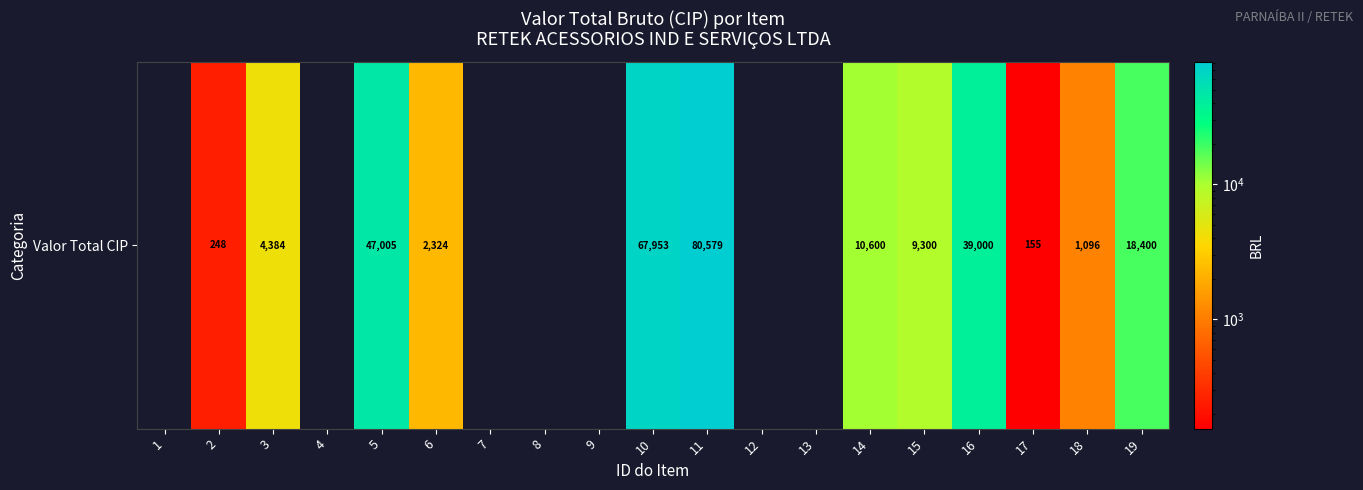

What is the change in value from 15 to 16?

+29700.0